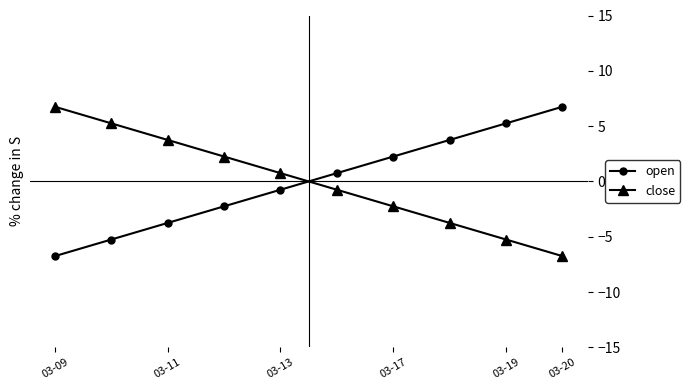

What is the greatest value displayed?

6.8